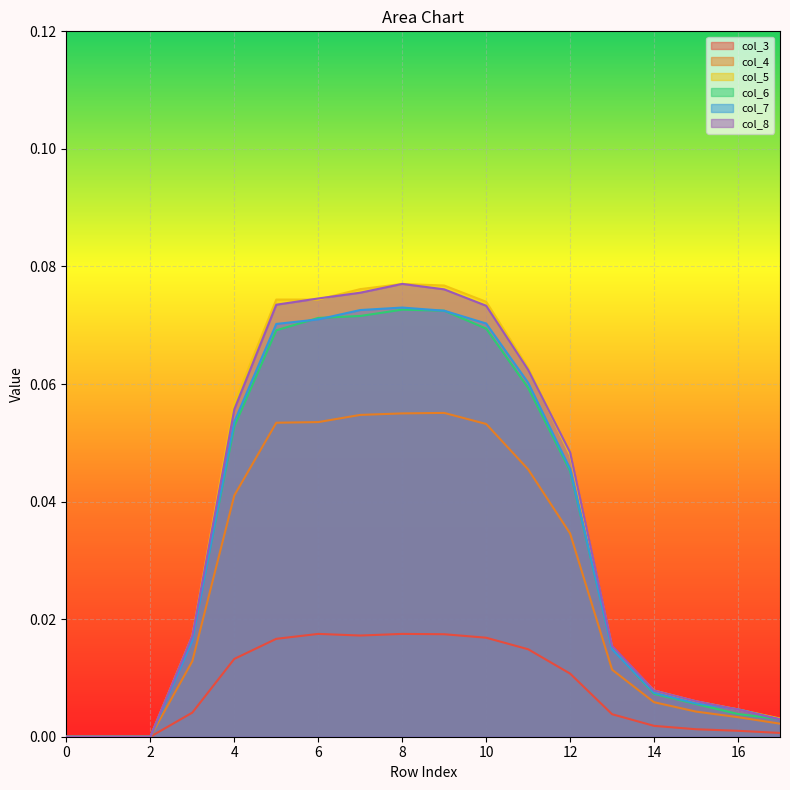

What is the difference between the second highest and minimum values in the col_4 series?

0.1